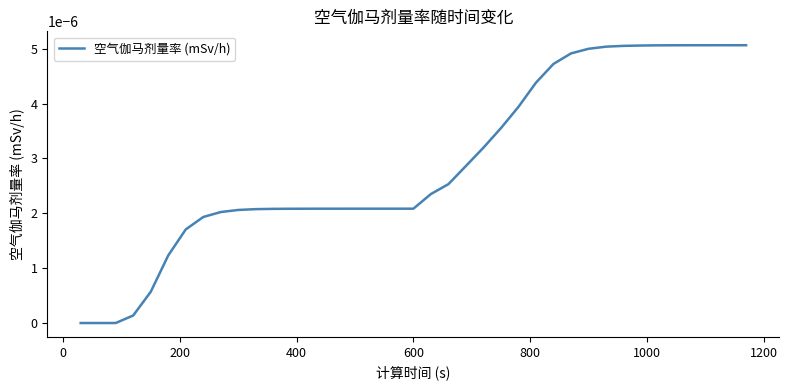

Is this an area chart (filled region under the line)?

No